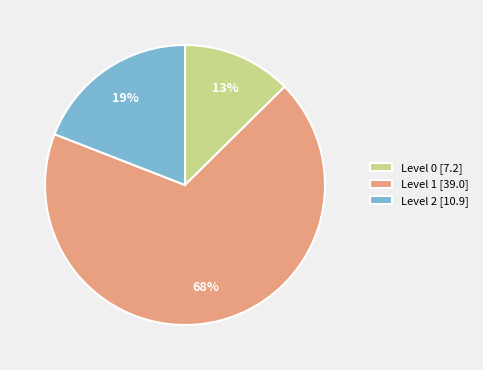

What is the ratio of the value at Level 0 [7.2] to the value at Level 2 [10.9]?

0.7